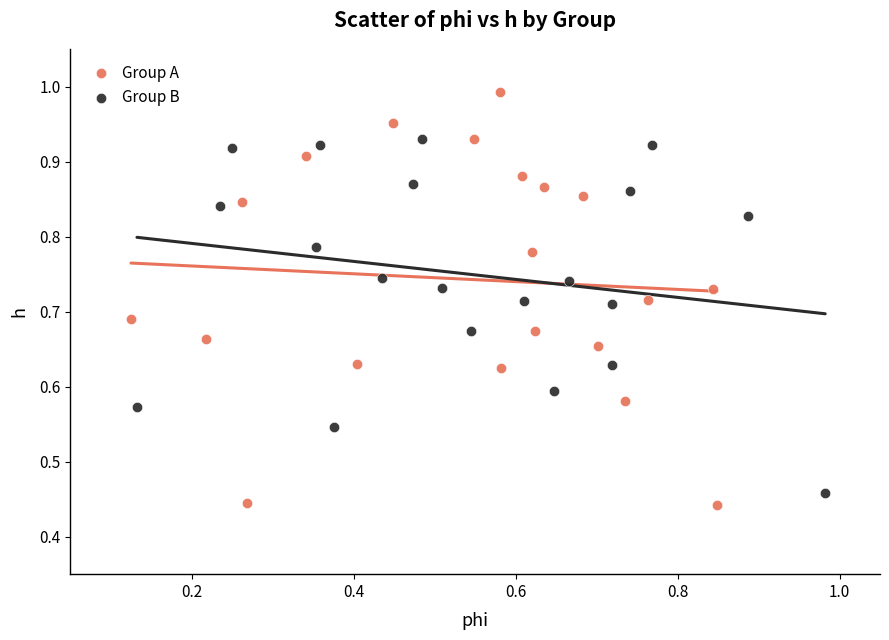

Which series reaches the maximum Y coordinate?

Group A